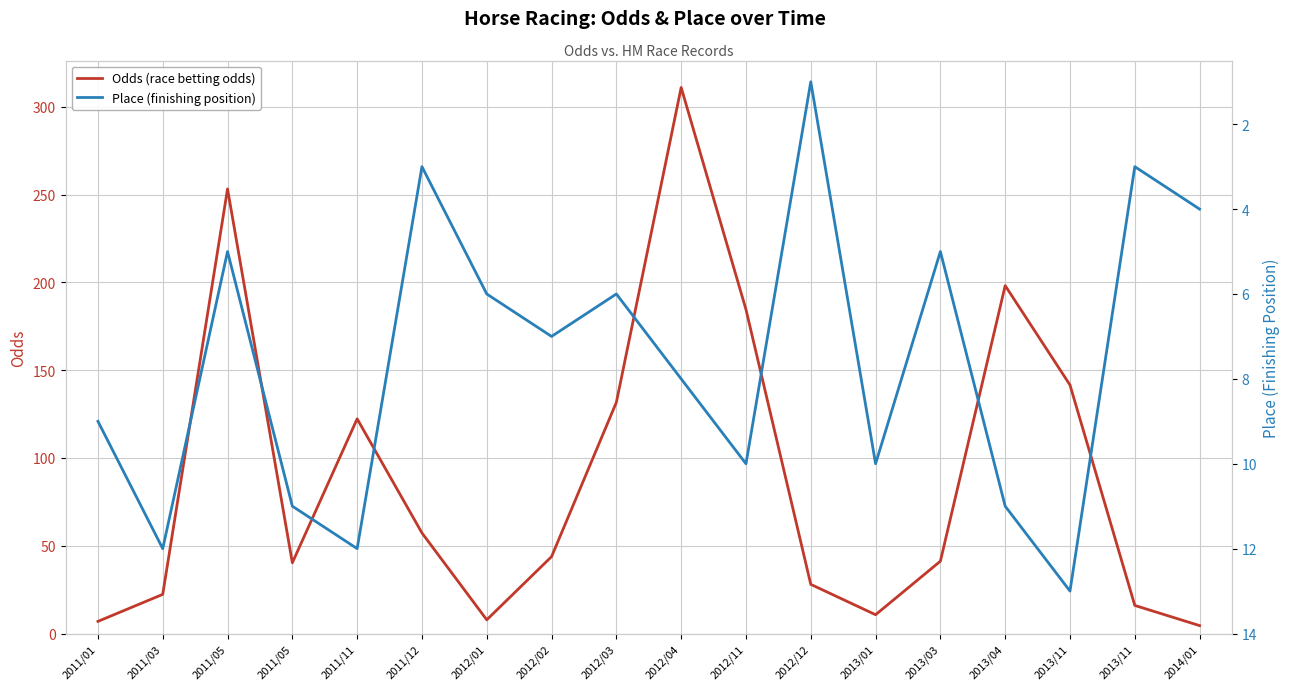

Which series changed the most between 2013/11 and 2014/01?

Odds (race betting odds)